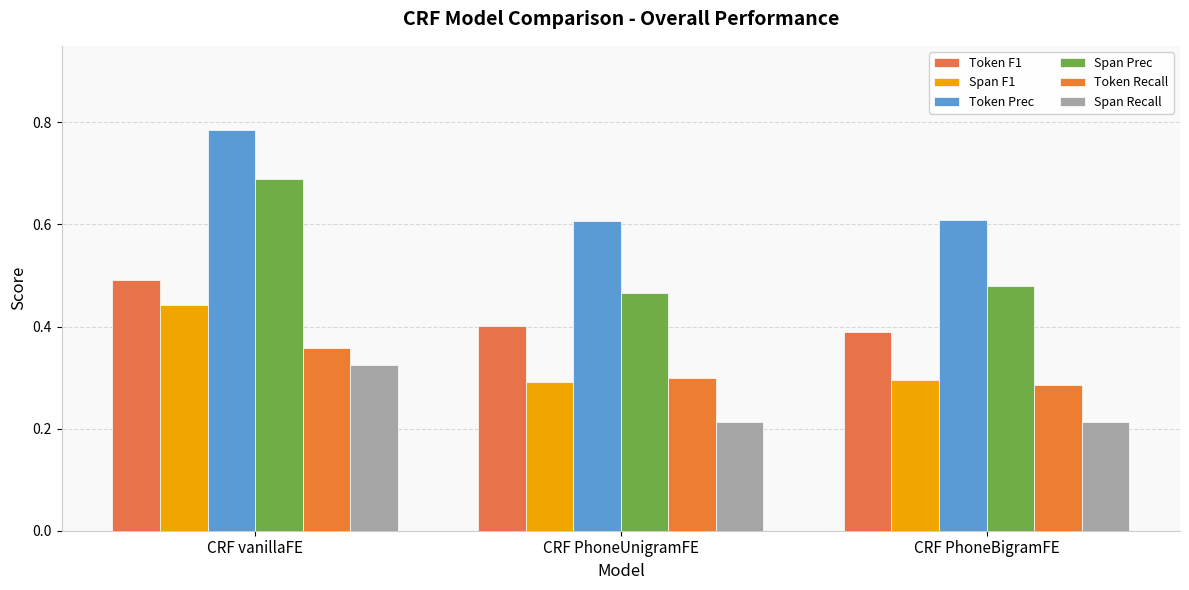

Which category has the lowest value in the Span F1 series?

CRF PhoneUnigramFE